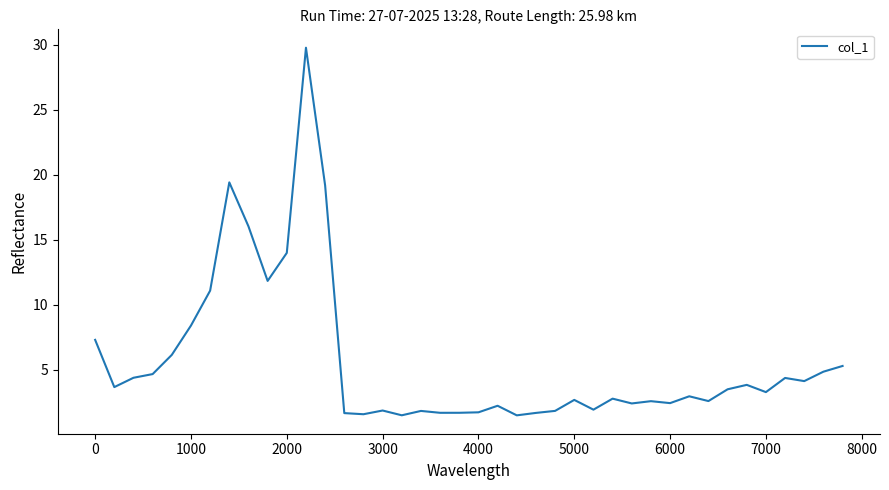

What is the smallest value displayed?

1.5